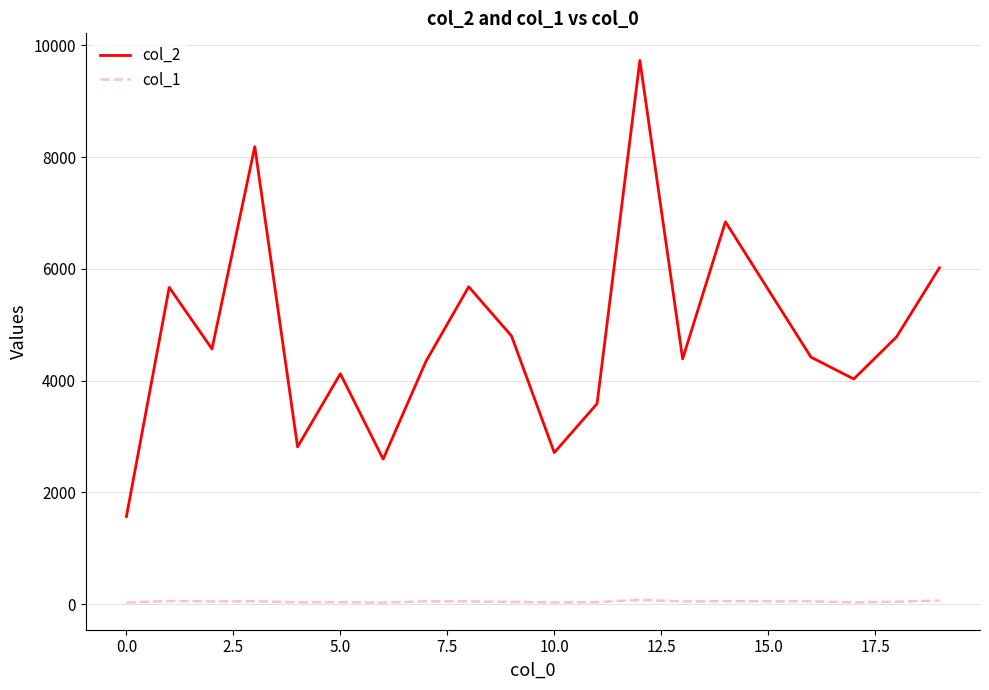

What is the greatest value displayed?

9731